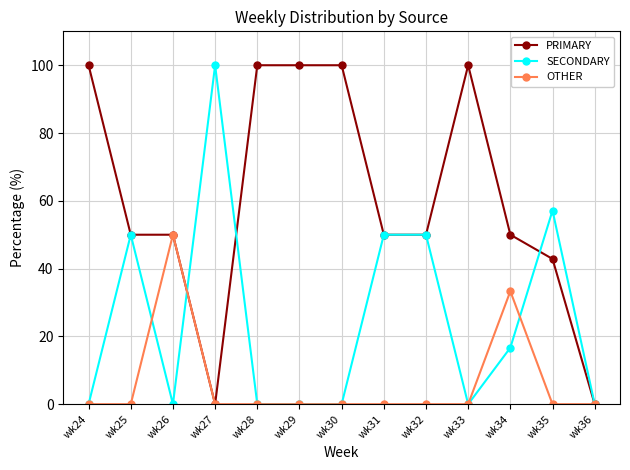

Reading left to right, what are all the values shown in this chart?

PRIMARY: wk24=100.0	wk25=50.0	wk26=50.0	wk27=0.0	wk28=100.0	wk29=100.0	wk30=100.0	wk31=50.0	wk32=50.0	wk33=100.0	wk34=50.0	wk35=42.9	wk36=0.0
SECONDARY: wk24=0.0	wk25=50.0	wk26=0.0	wk27=100.0	wk28=0.0	wk29=0.0	wk30=0.0	wk31=50.0	wk32=50.0	wk33=0.0	wk34=16.7	wk35=57.1	wk36=0.0
OTHER: wk24=0.0	wk25=0.0	wk26=50.0	wk27=0.0	wk28=0.0	wk29=0.0	wk30=0.0	wk31=0.0	wk32=0.0	wk33=0.0	wk34=33.3	wk35=0.0	wk36=0.0